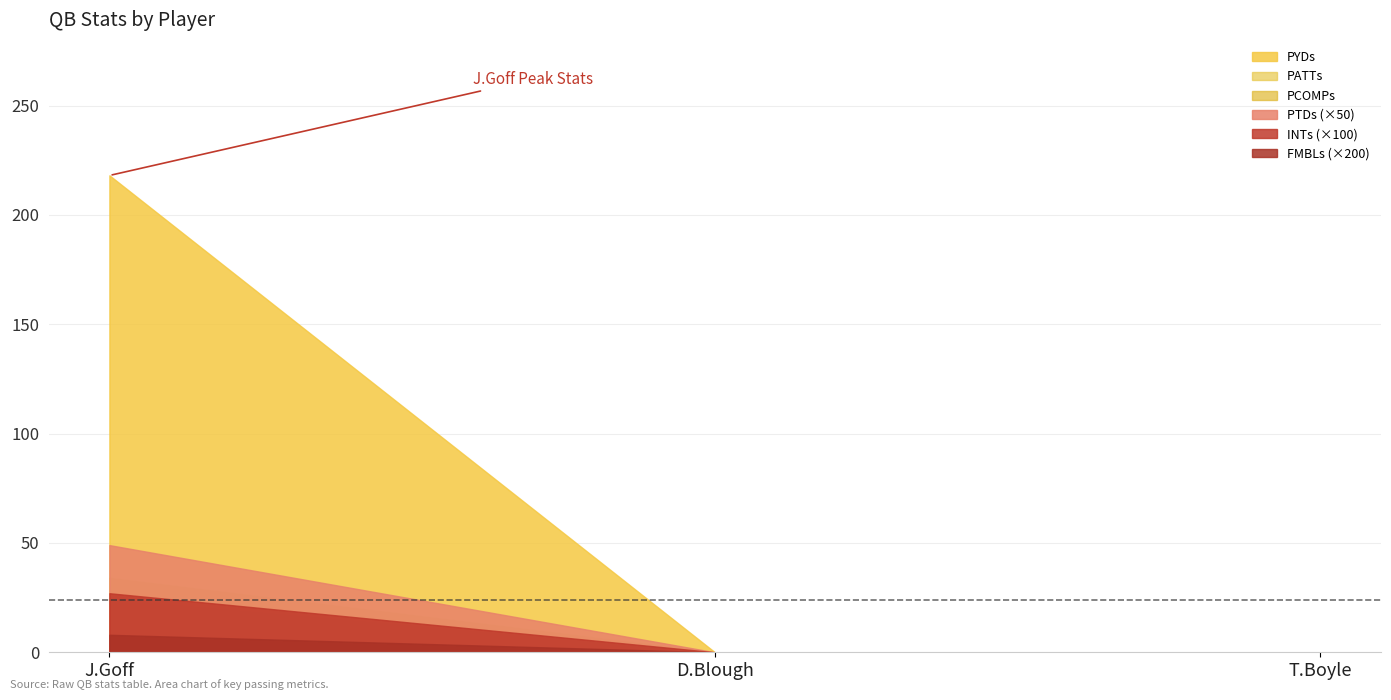

How many series are shown in this chart?

6